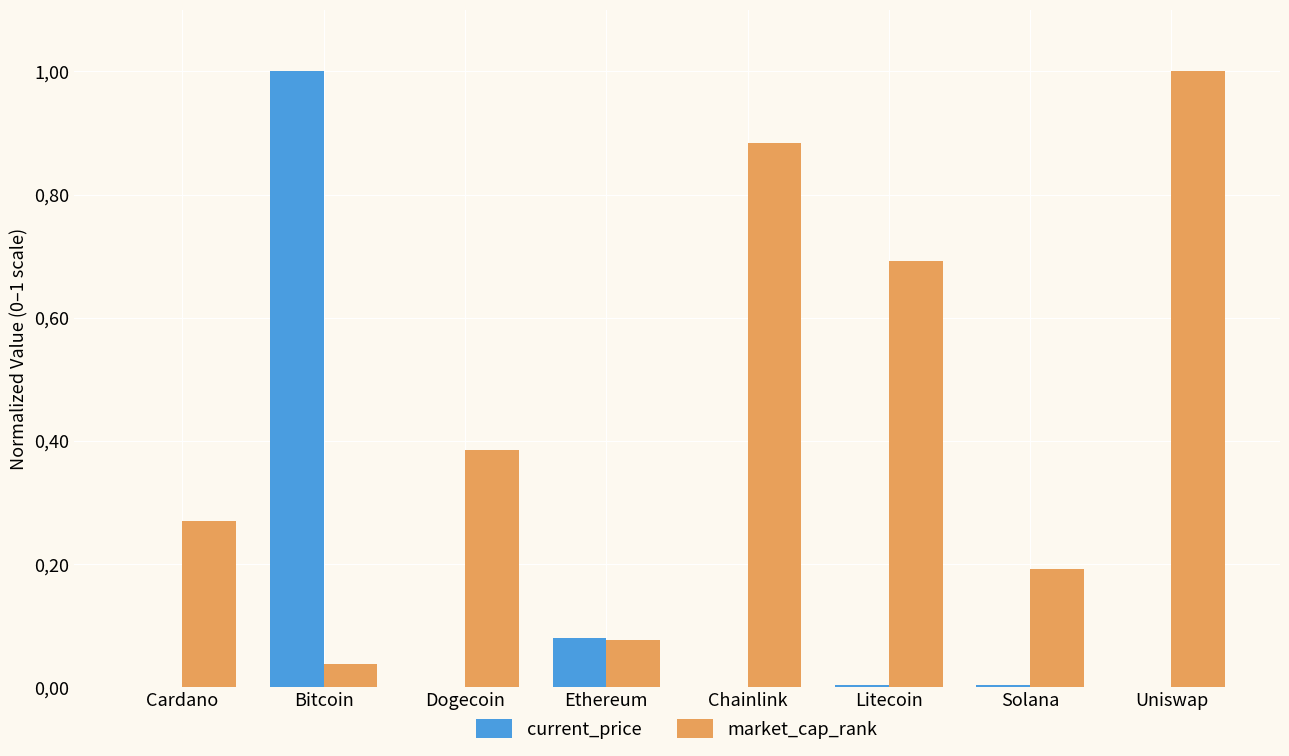

What are all the series names shown in the legend?

current_price, market_cap_rank